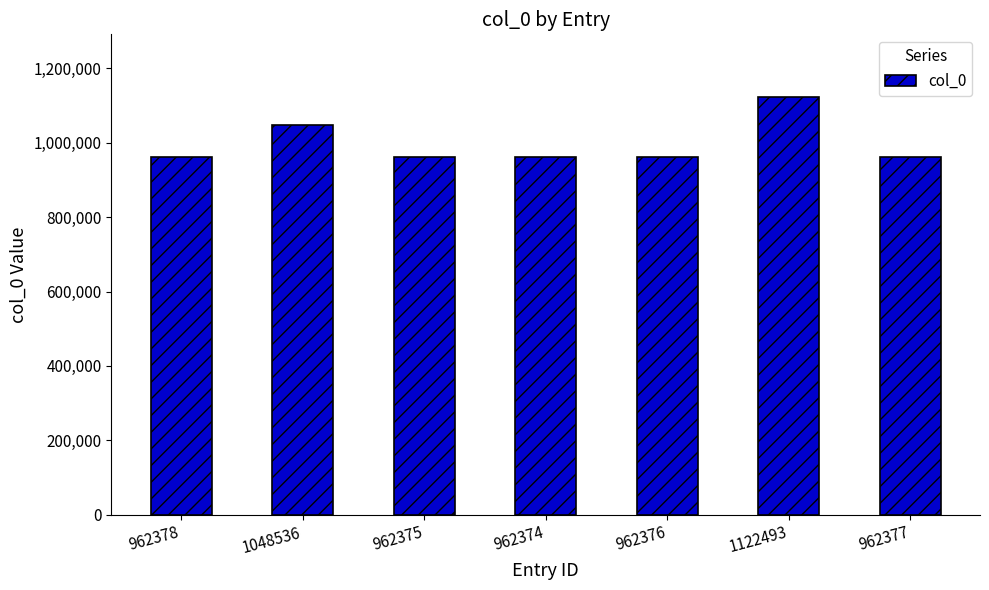

Count the number of data series in this chart.

1